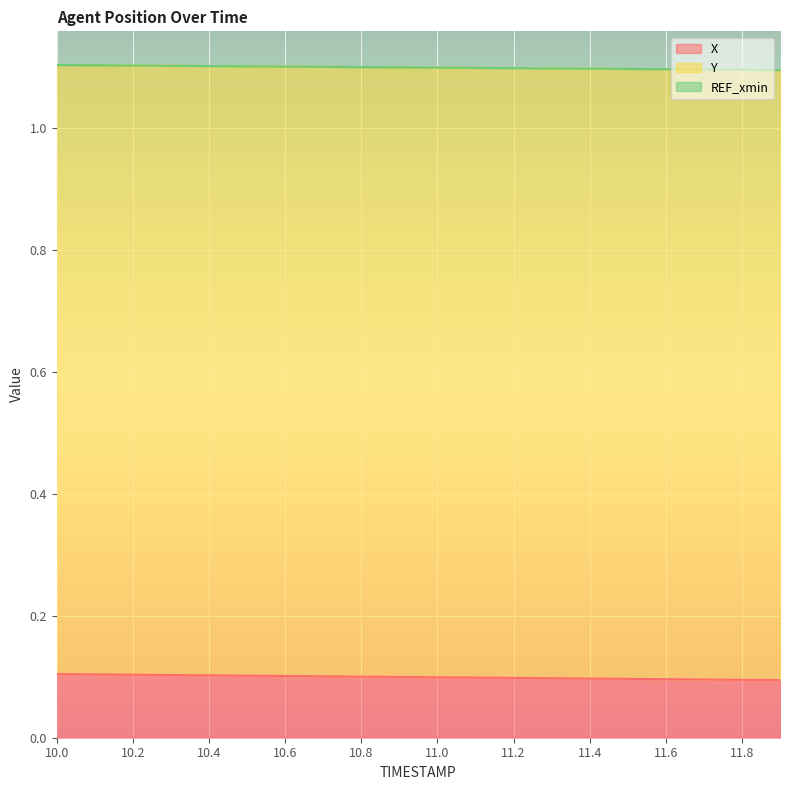

True or false: X and Y intersect in this chart.

False